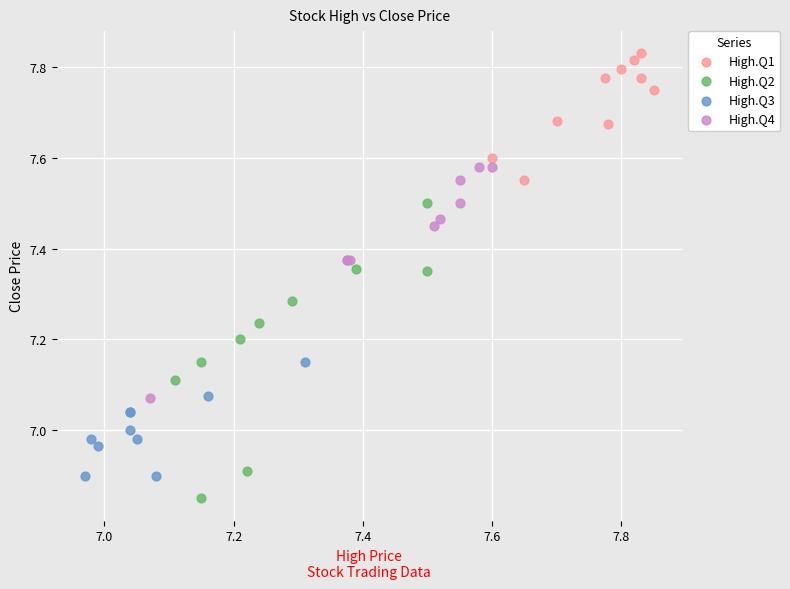

Which series reaches the minimum Y coordinate?

High.Q2